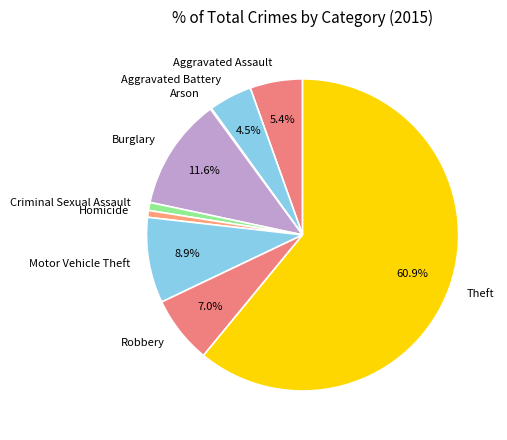

What is the largest slice in the pie chart?

Theft